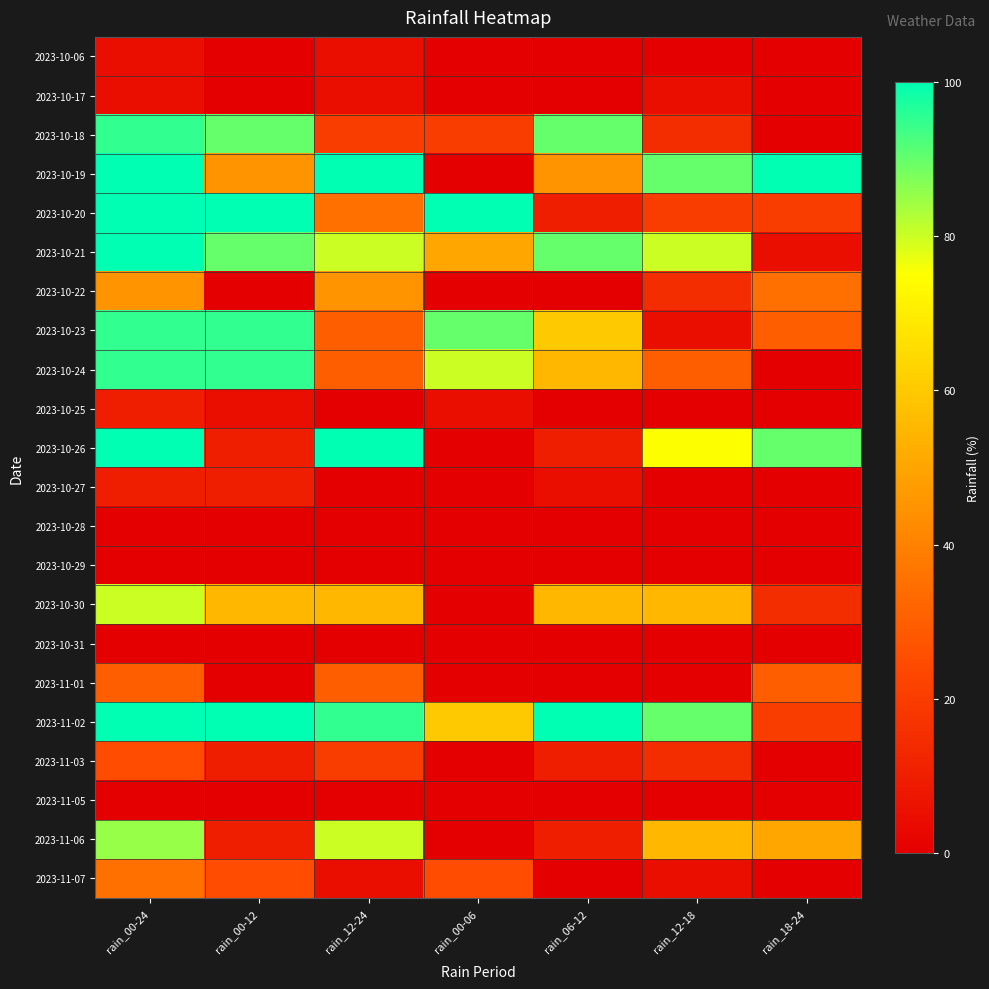

What is the total value across all series at rain_00-12?

740